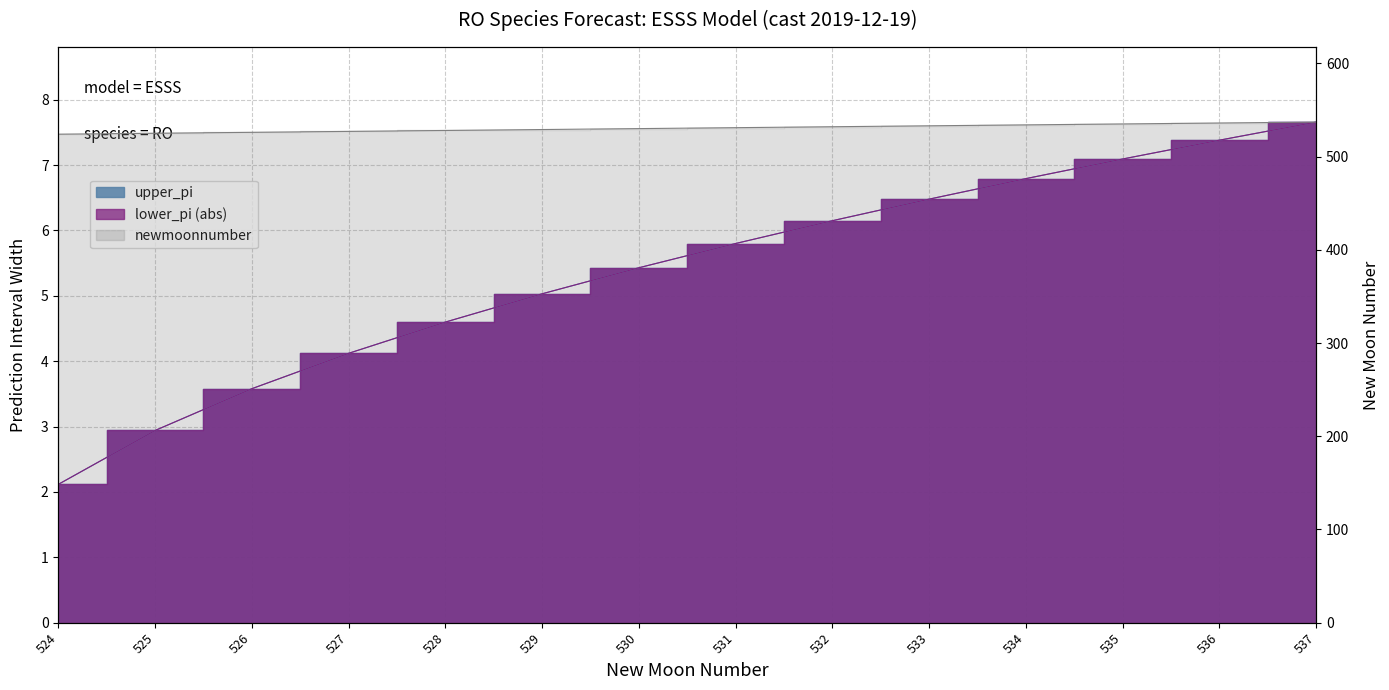

What is the approximate value of newmoonnumber at 530?

530.0